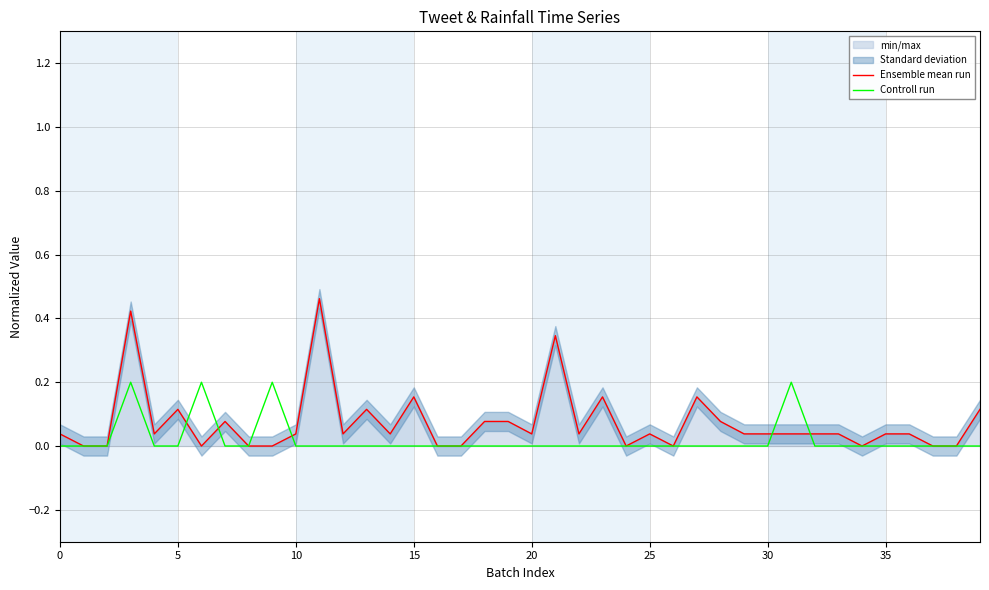

Is this an area chart (filled region under the line)?

No